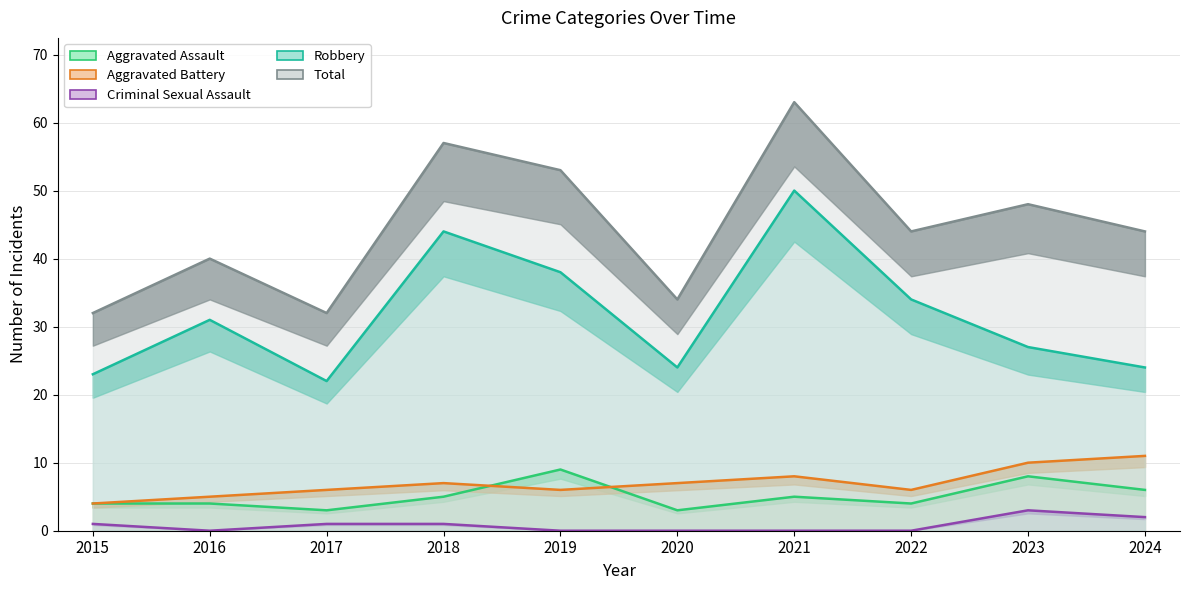

What value does the Robbery series have at 2019, to the nearest 10?

40